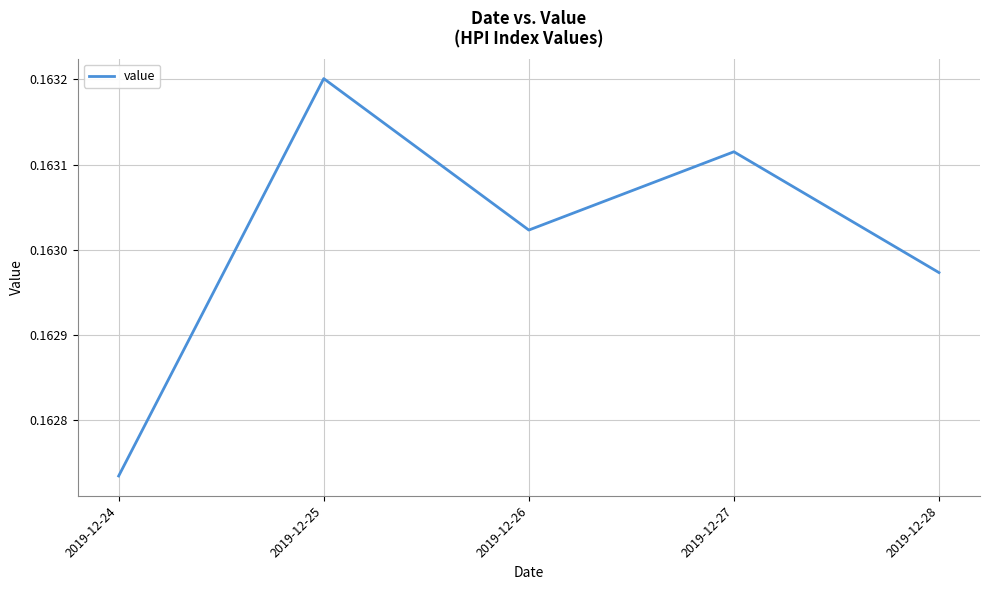

Count the values in the range 0 to 1.

5